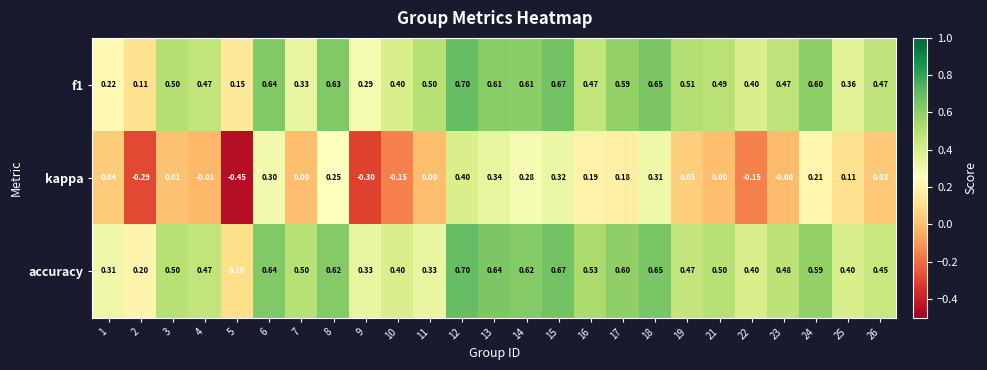

Which series has the widest spread of values?

kappa